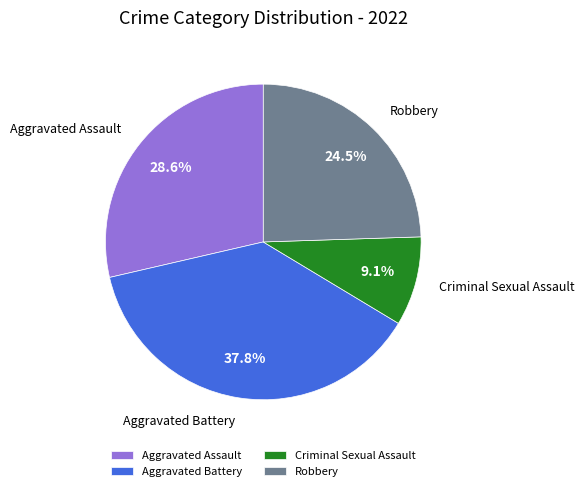

How many segments does this pie chart have?

4